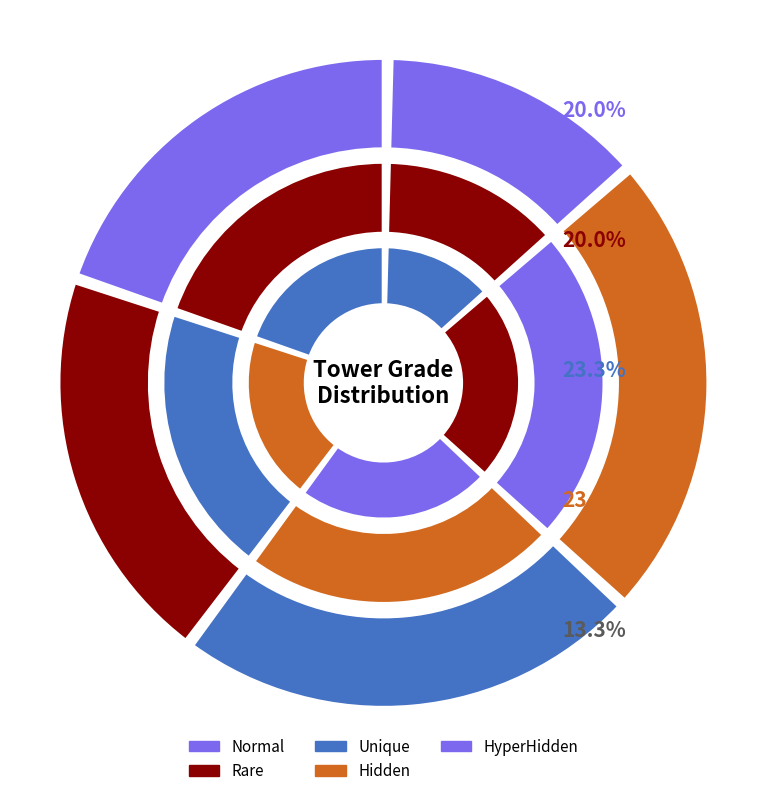

To the nearest percent, what portion does Unique represent?

23%